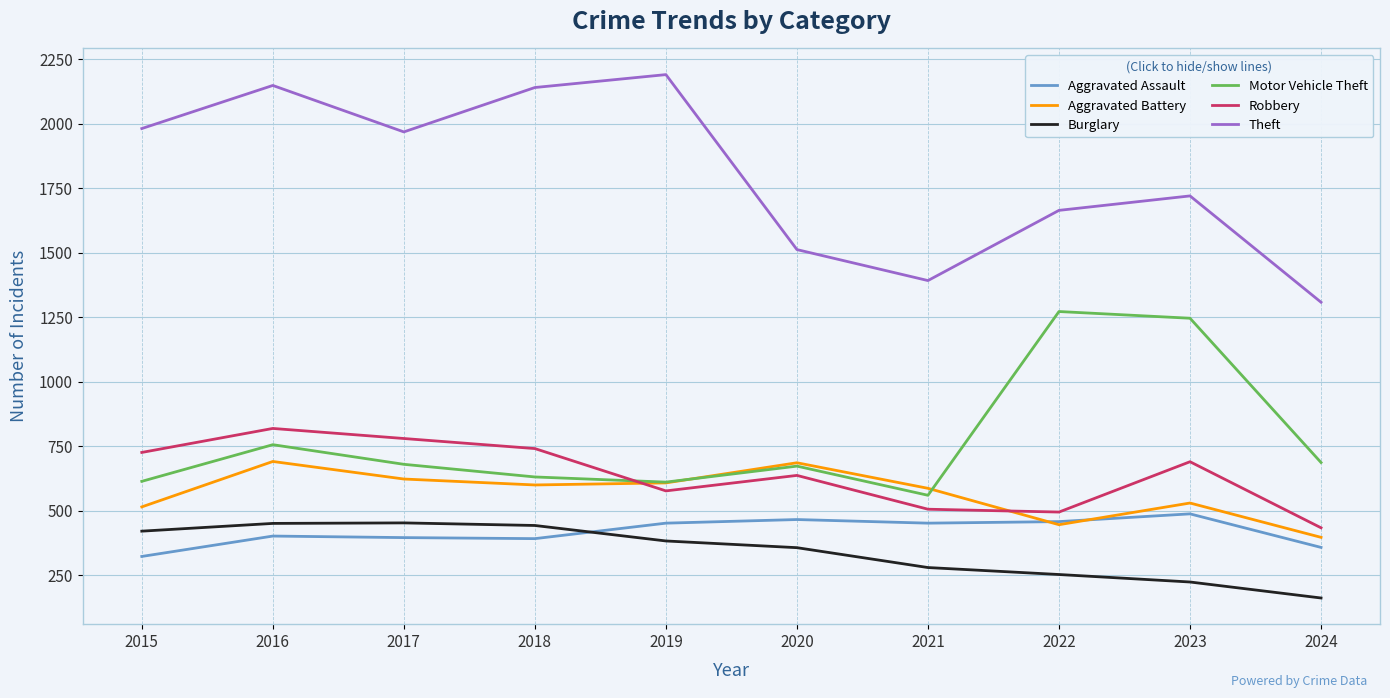

What is the difference between the second highest and minimum values in the Robbery series?

346